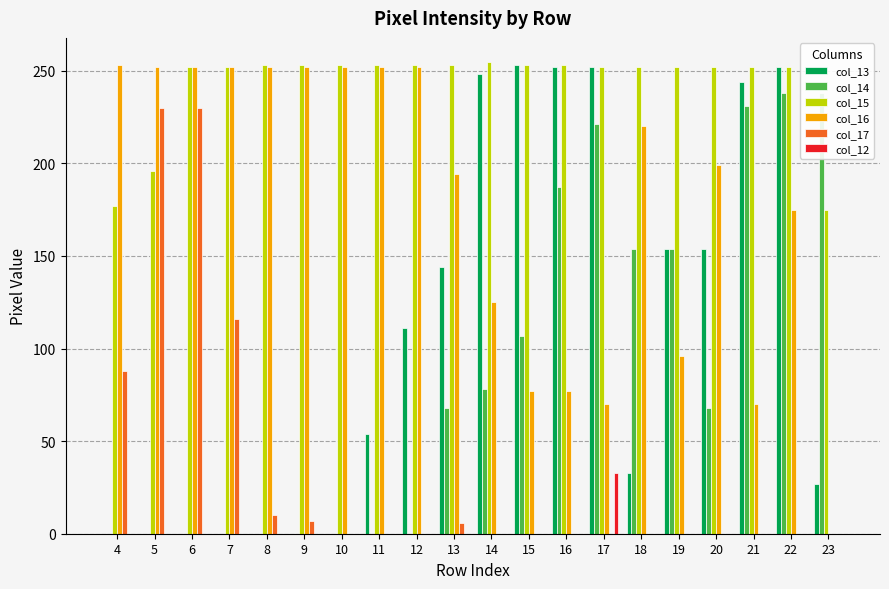

Does the chart contain any negative values?

No